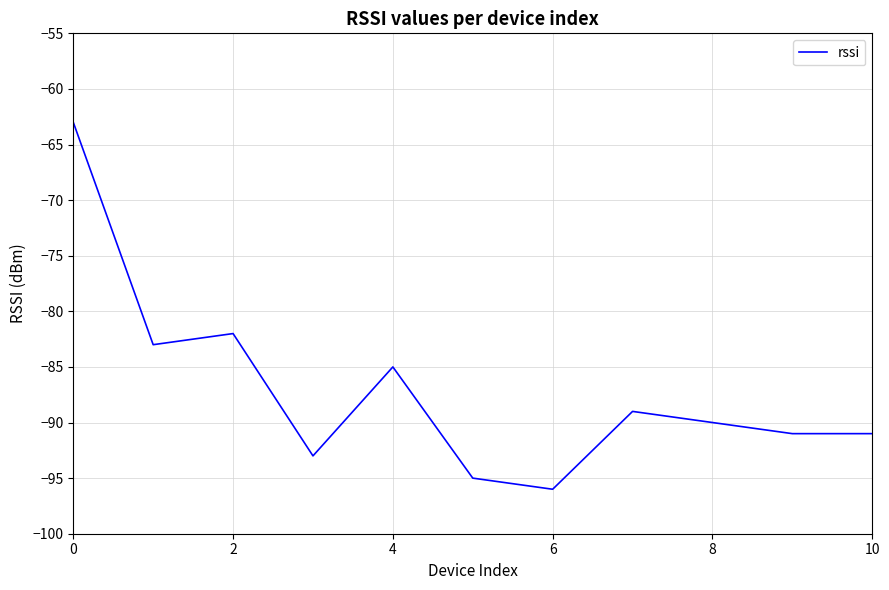

What is the difference between the maximum and minimum values?

33